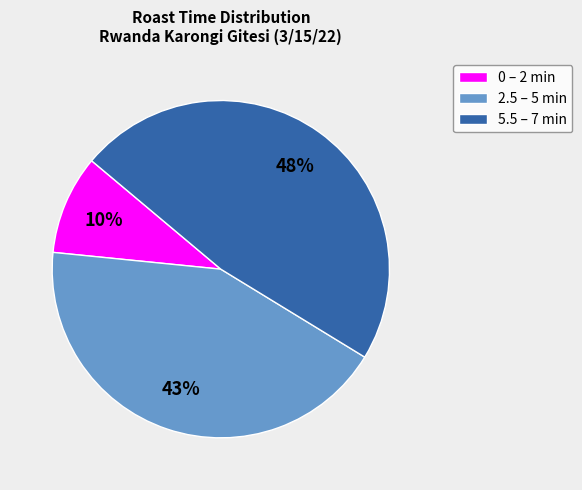

Approximately how many times larger is the value at 5.5 – 7 min compared to 2.5 – 5 min?

1.1